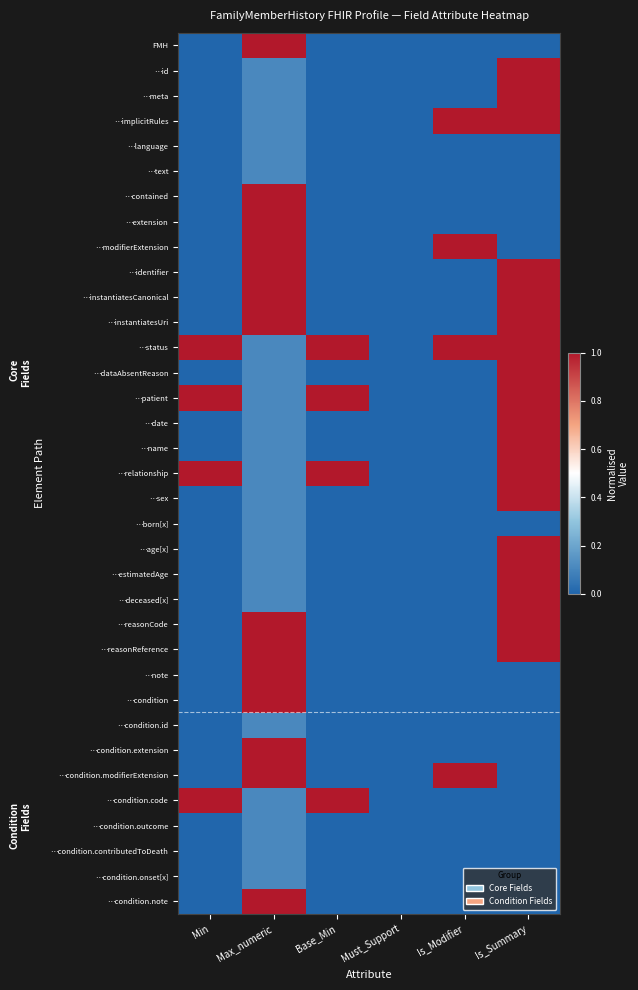

Which series has the largest range (max minus min)?

FMH